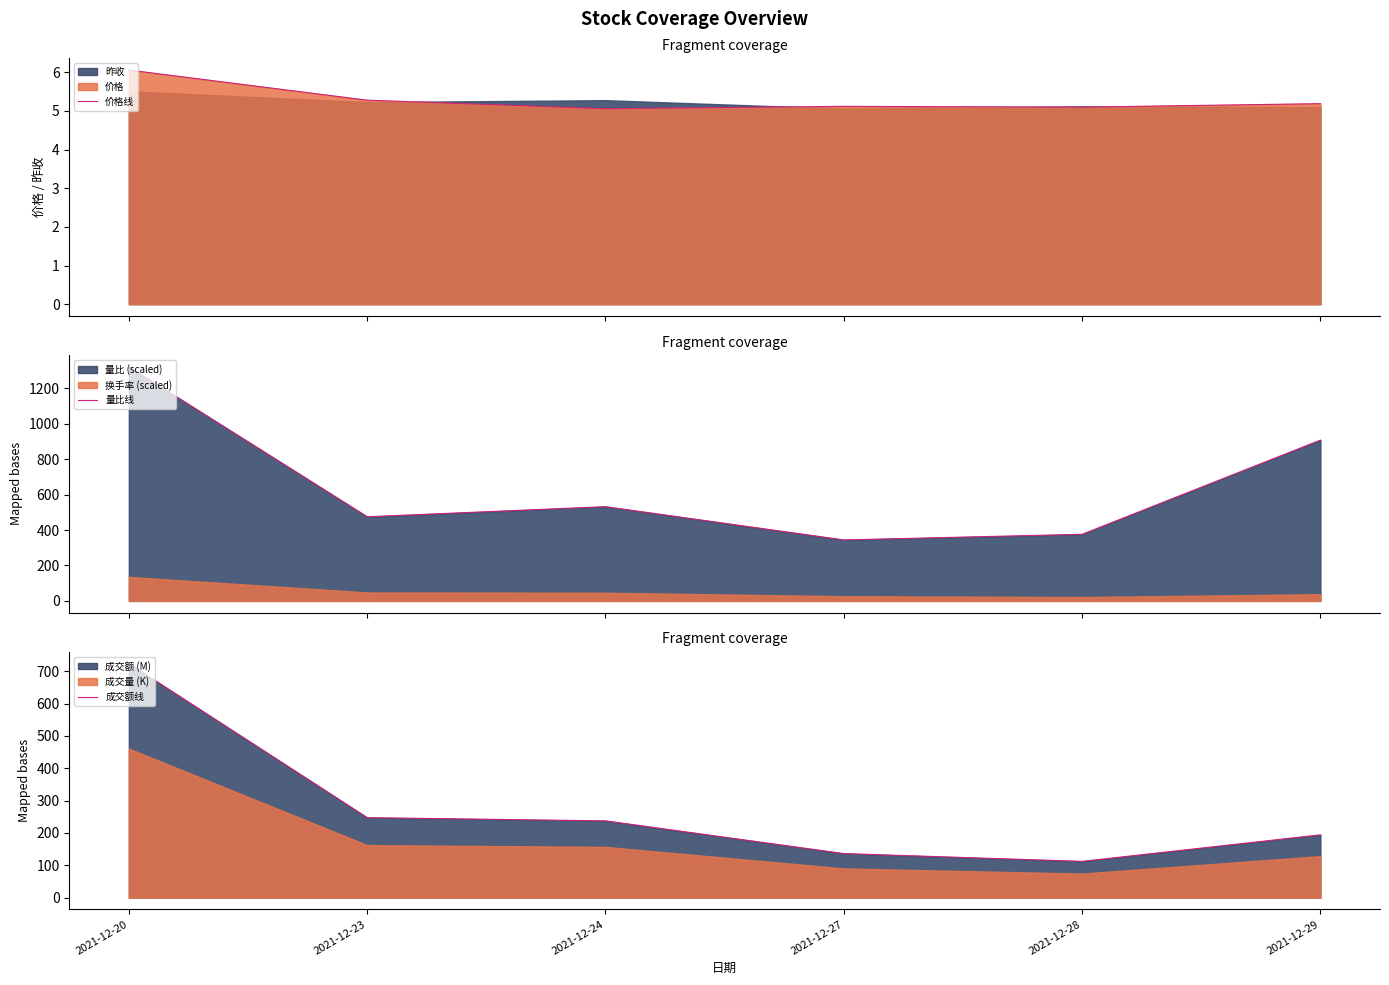

The 量比线 series shows 574.2 at 2021-12-29. True or false?

False